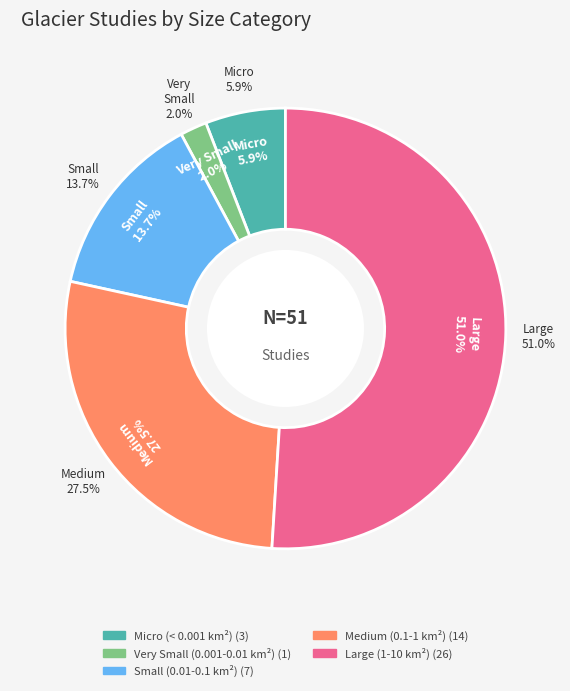

Rank the categories by value from lowest to highest.

Very Small (0.001-0.01 km²), Micro (< 0.001 km²), Small (0.01-0.1 km²), Medium (0.1-1 km²), Large (1-10 km²)